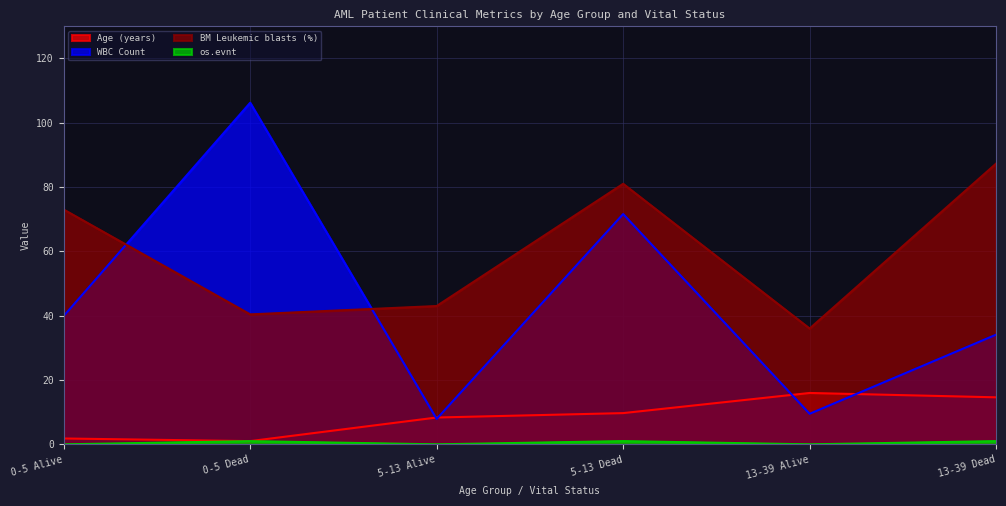

True or false: os.evnt has more than 0 points higher than both neighbors.

True